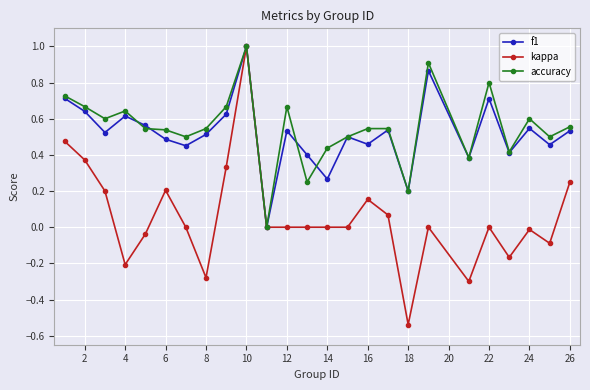

Which series has the largest range (max minus min)?

kappa